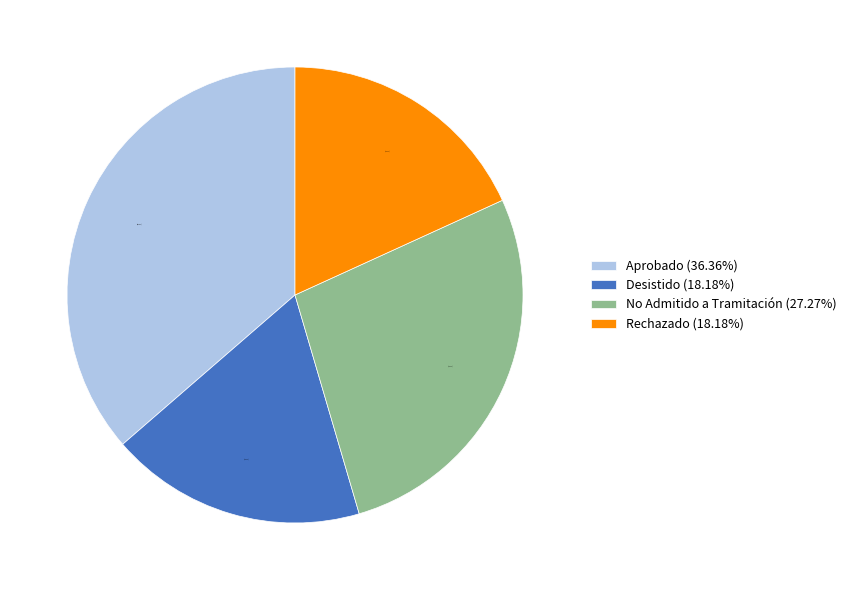

Is there a majority slice in this chart?

No